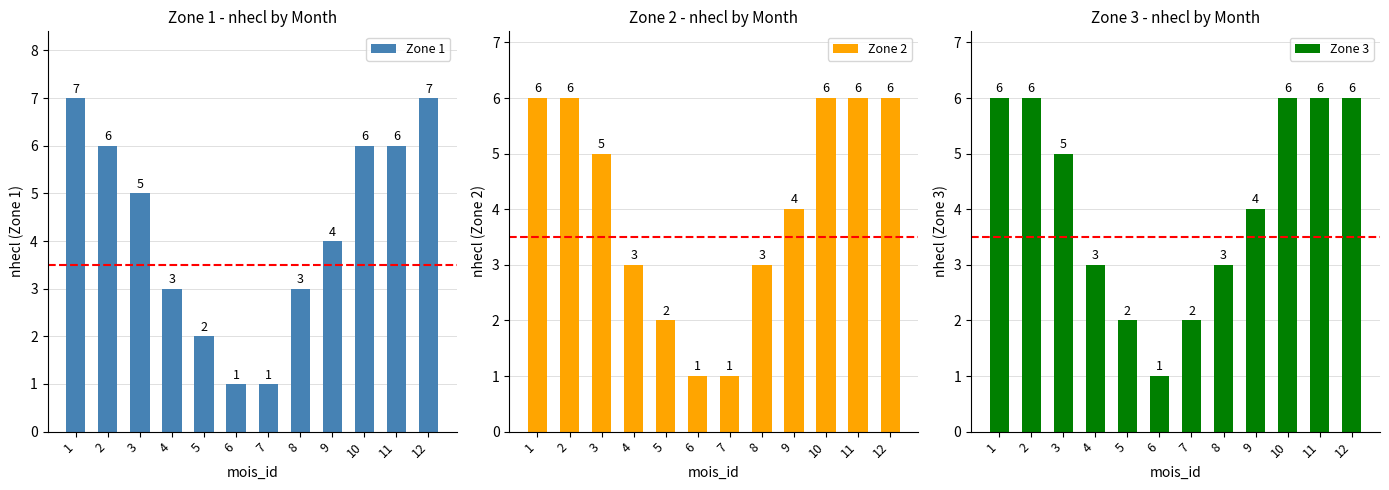

How many groups of bars are there?

12